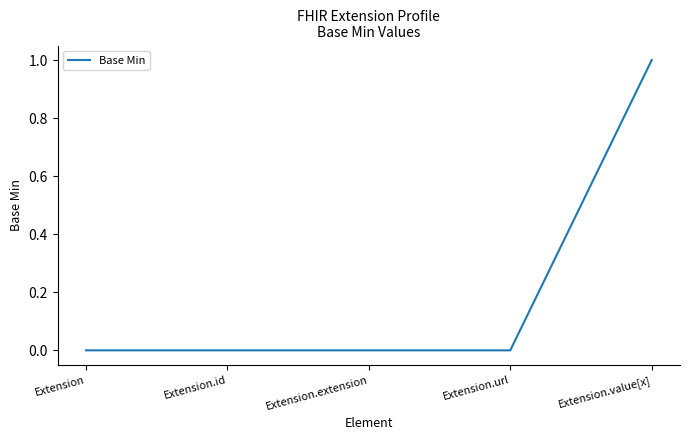

What is the change in value from Extension.id to Extension.value[x]?

+1